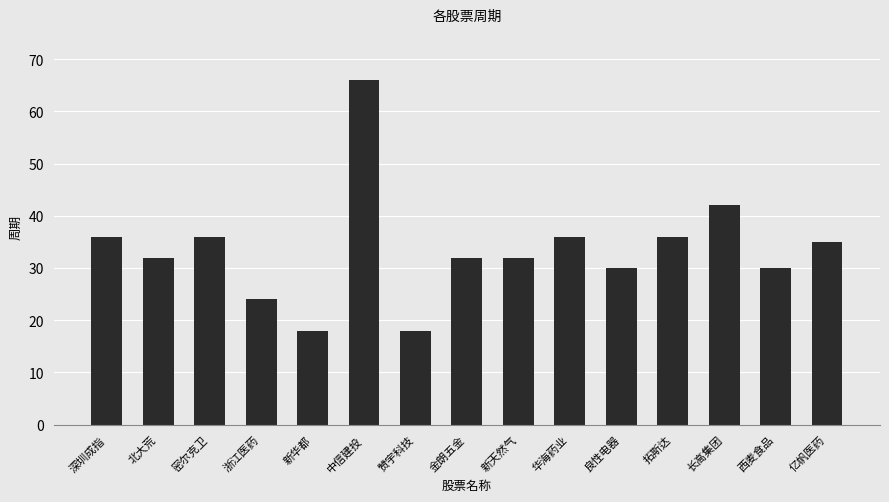

Does the chart contain any negative values?

No